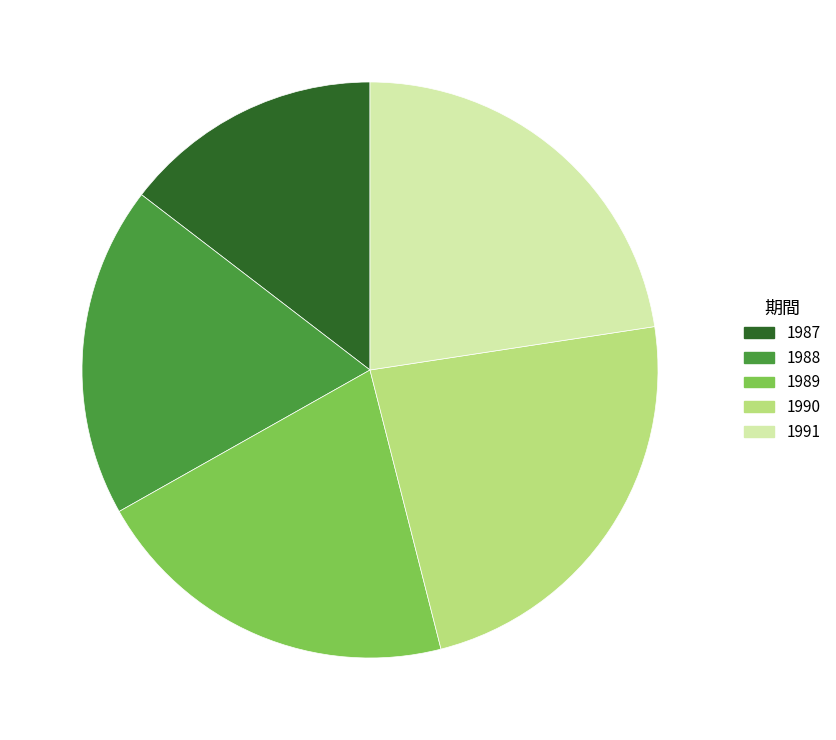

What is the ratio of the value at 1991 to the value at 1987?

1.5